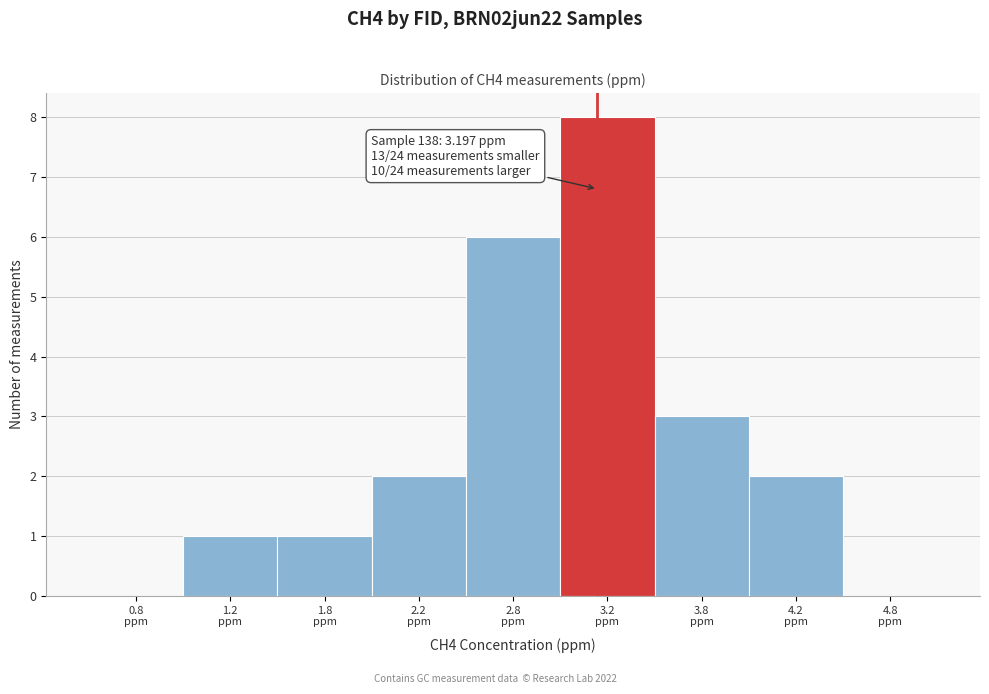

What is the greatest value displayed?

8